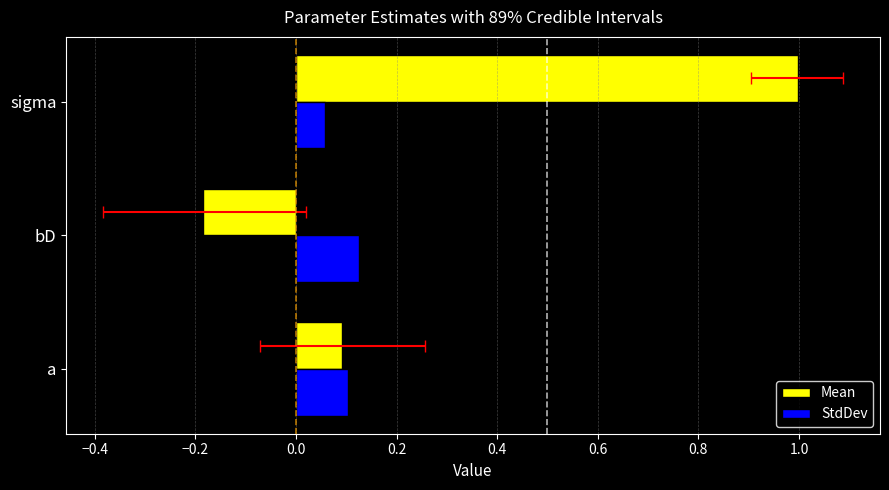

Which series has the largest total across all categories?

Mean